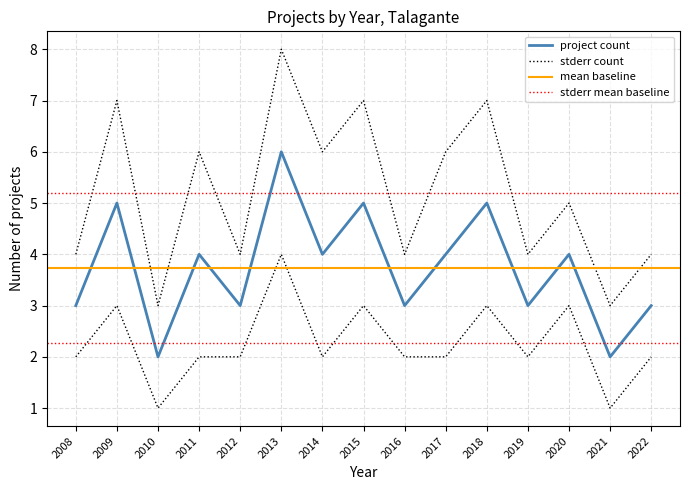

True or false: count has a value of 4 at 2014.

True